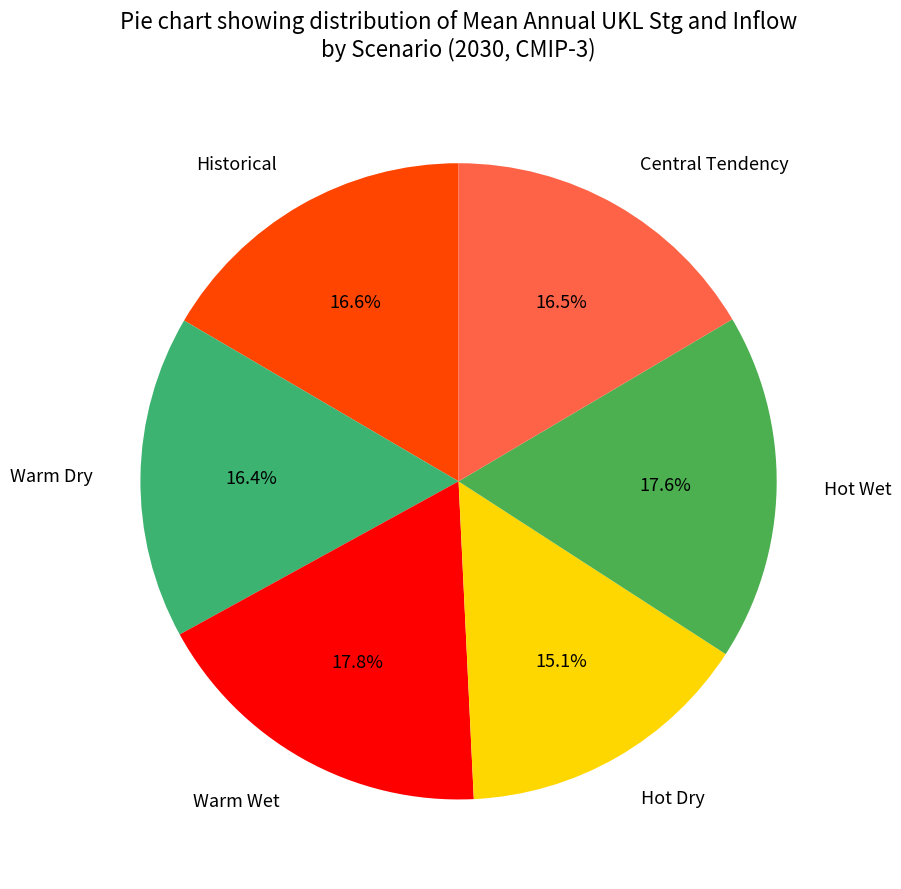

To the nearest percent, what portion does Hot Wet represent?

18%